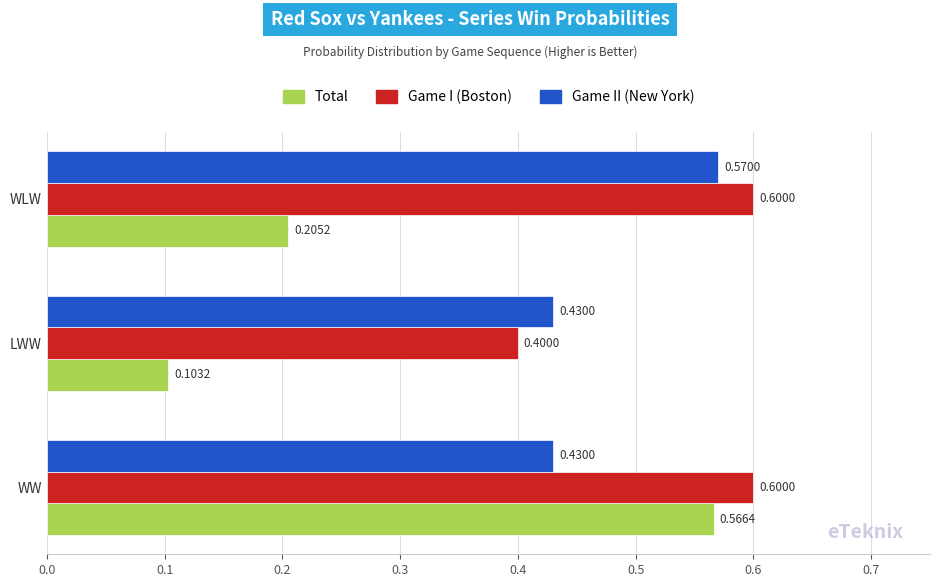

Which series has the widest spread of values?

Total